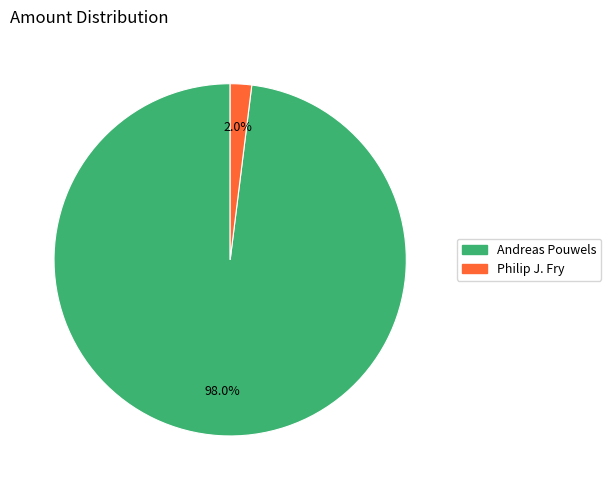

Which has a higher value, Andreas Pouwels or Philip J. Fry?

Andreas Pouwels